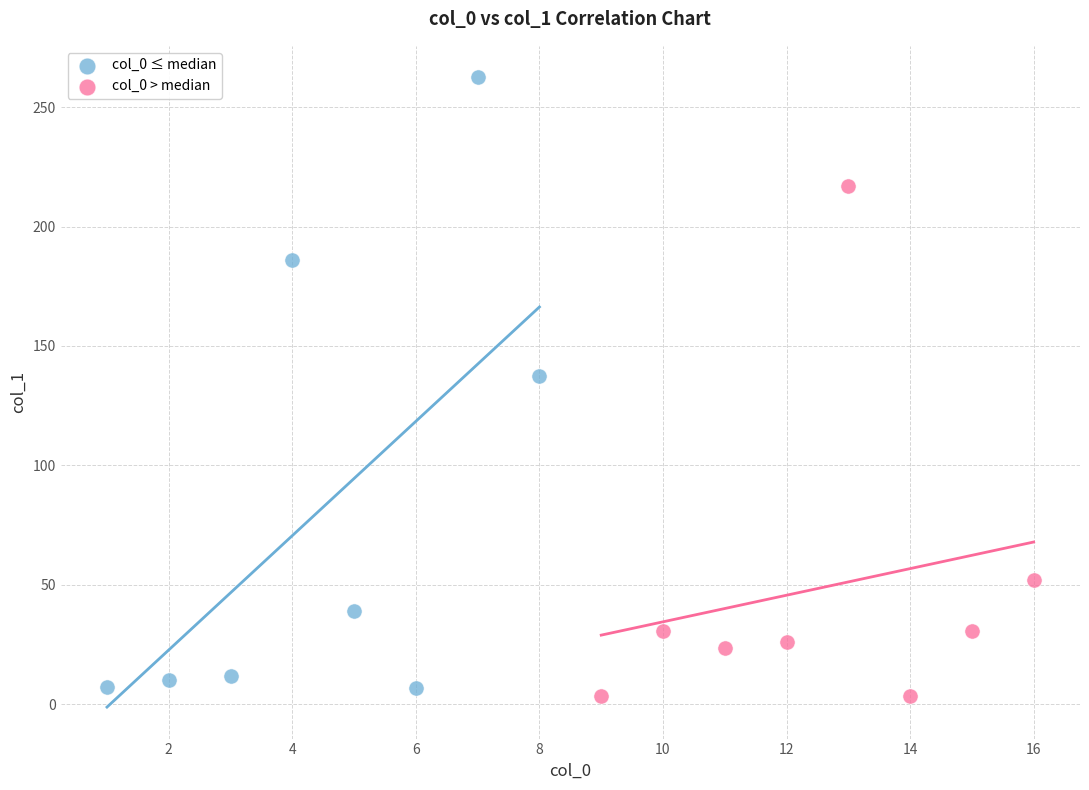

What are all the series names shown in the legend?

col_0 ≤ median, col_0 > median